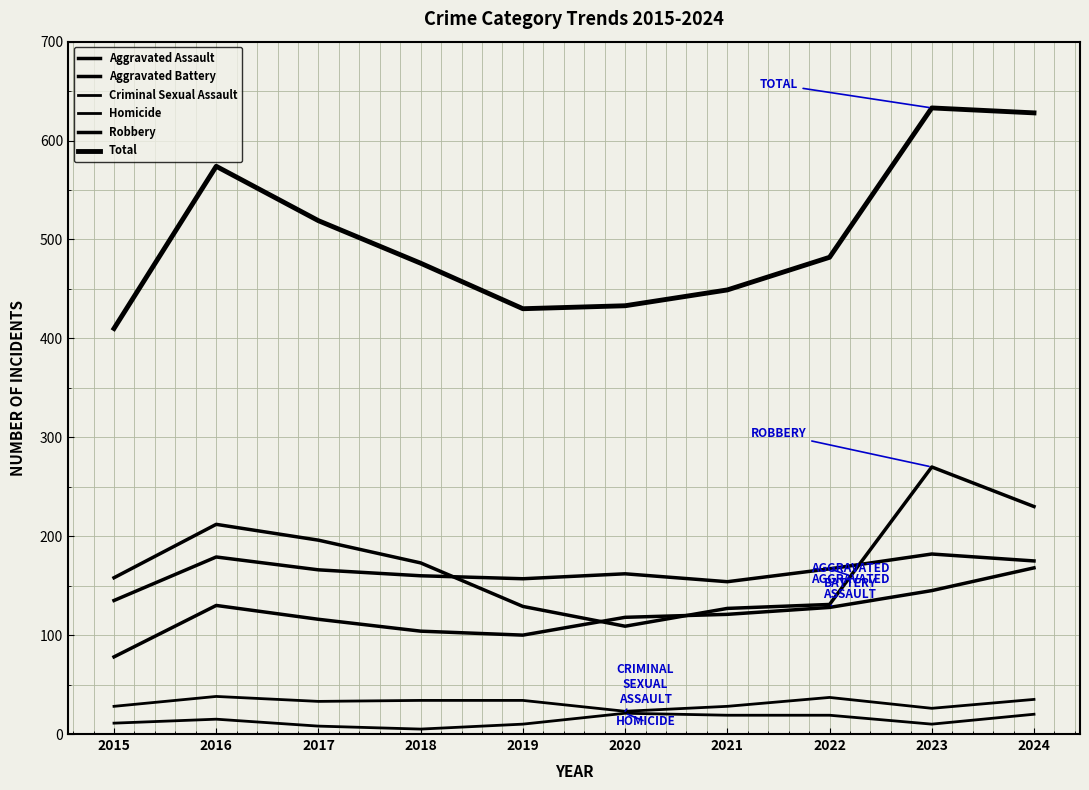

Rank the categories by Aggravated Battery value from highest to lowest.

2023, 2016, 2024, 2022, 2017, 2020, 2018, 2019, 2021, 2015